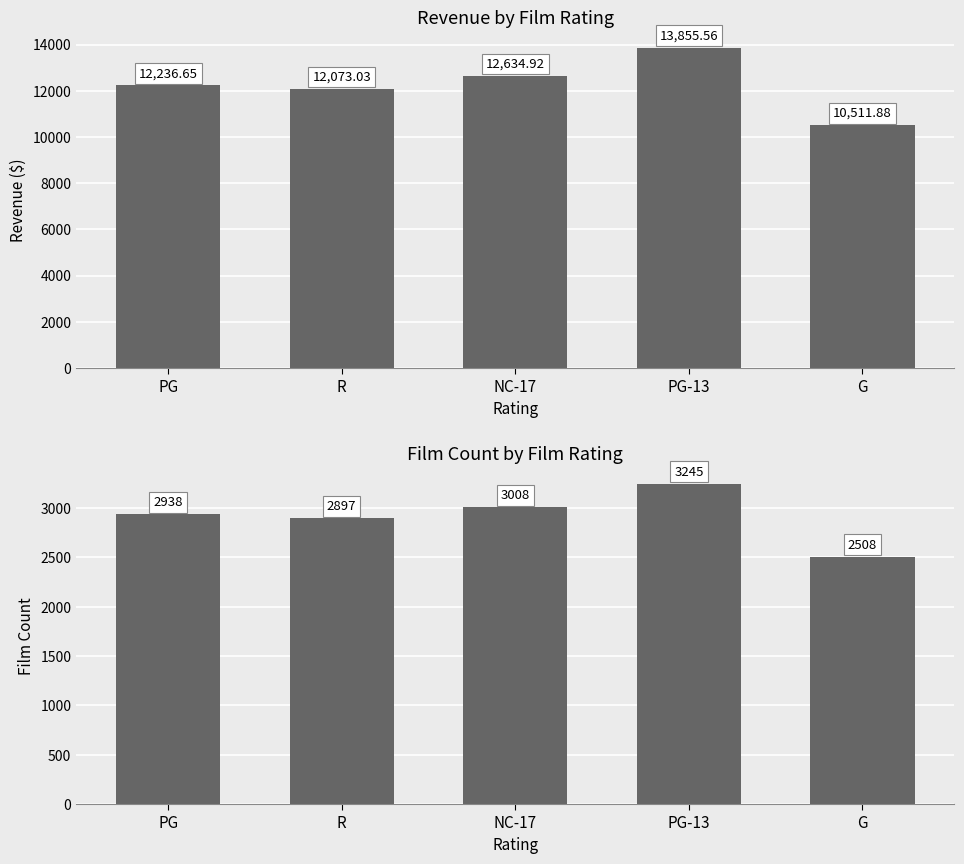

What is the label of the 3rd bar from the right?

NC-17